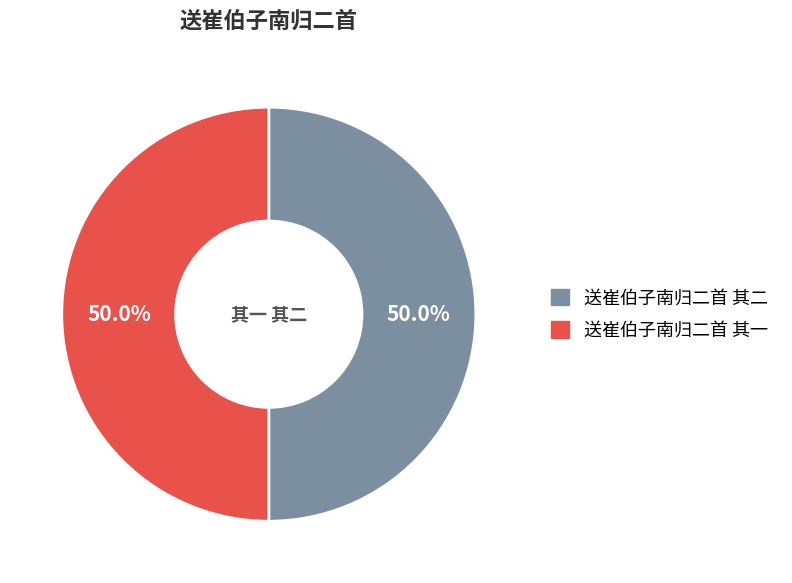

Is the sum of 送崔伯子南归二首 其二 and 送崔伯子南归二首 其一 greater than half?

Yes